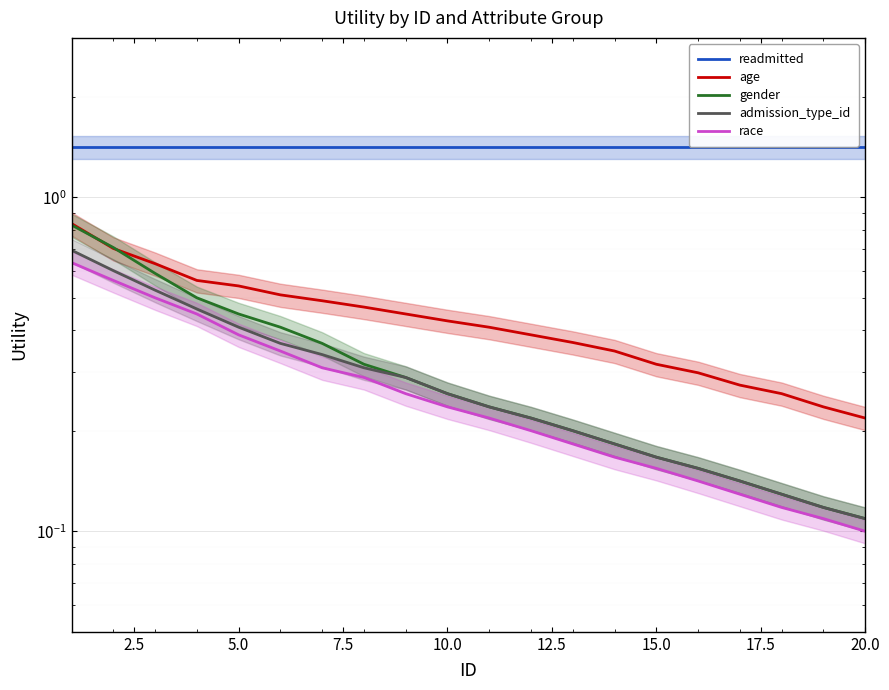

What is the value of the readmitted point at the 14th from the left?

1.4